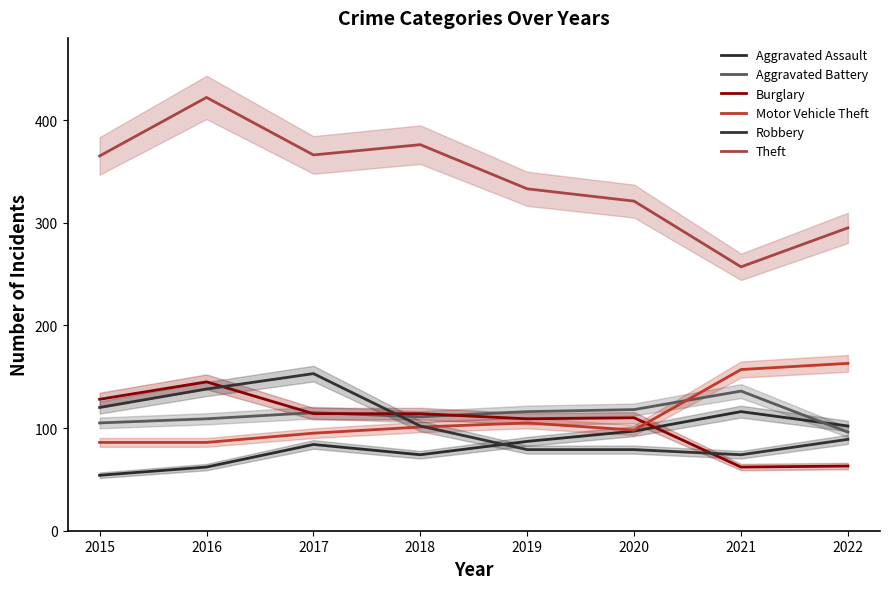

What is the approximate value of Aggravated Assault at 2021, to the nearest 10?

120